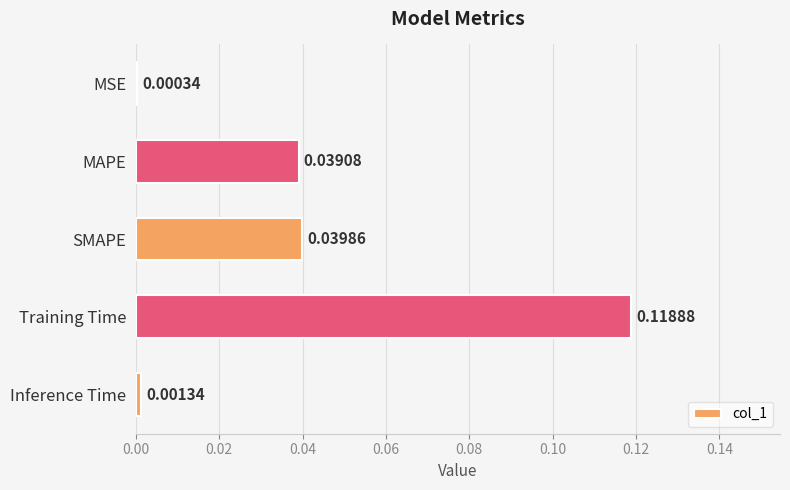

What is the change in value from SMAPE to Training Time?

+0.1